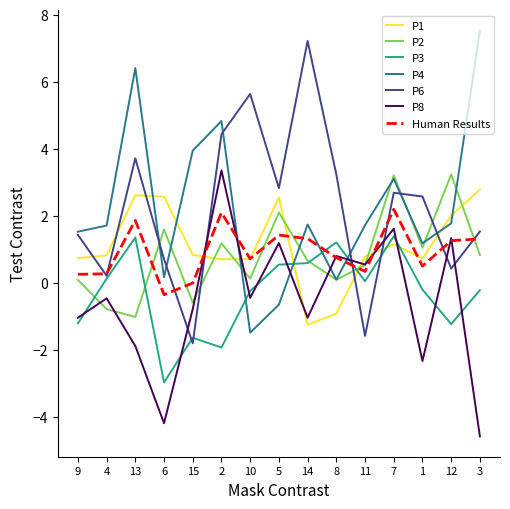

The P1 series shows 4.1 at 5. True or false?

False